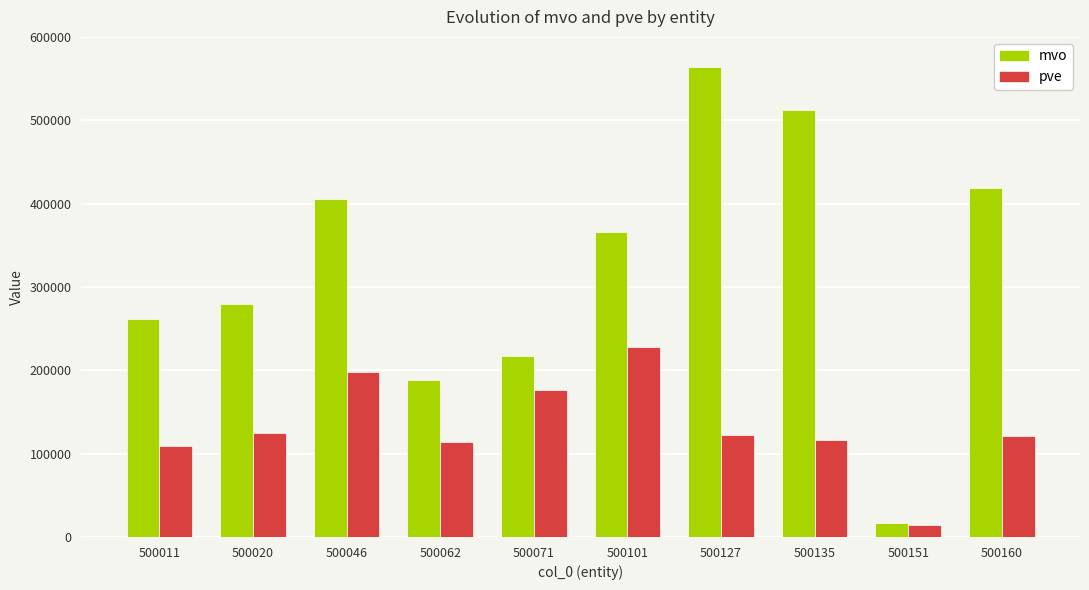

Which series has the largest range (max minus min)?

mvo